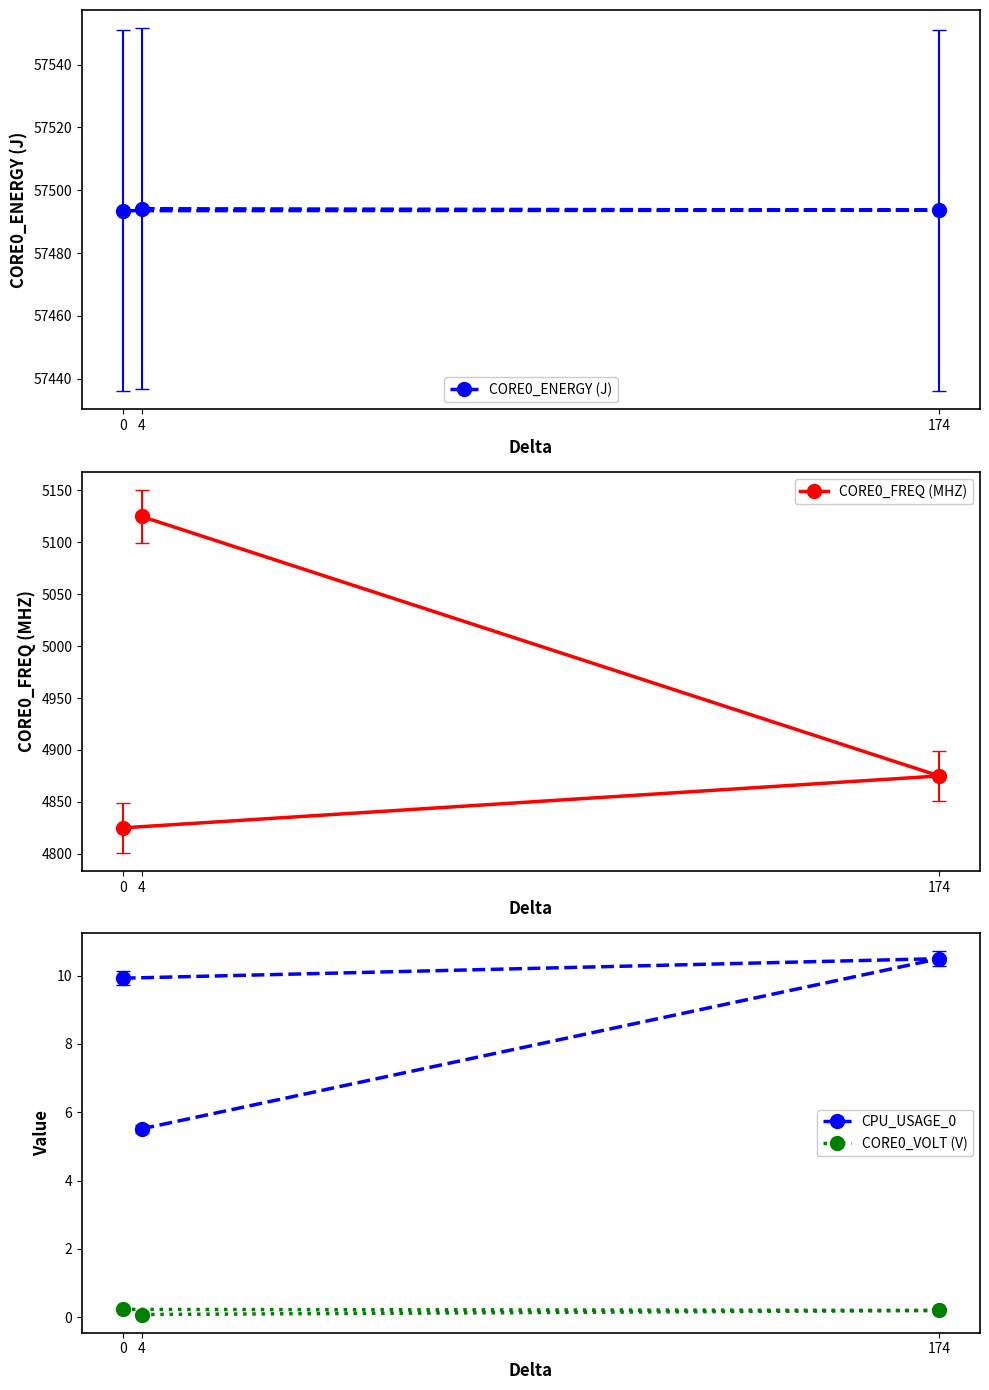

What is the difference between the highest and lowest values at 0?

57493.3